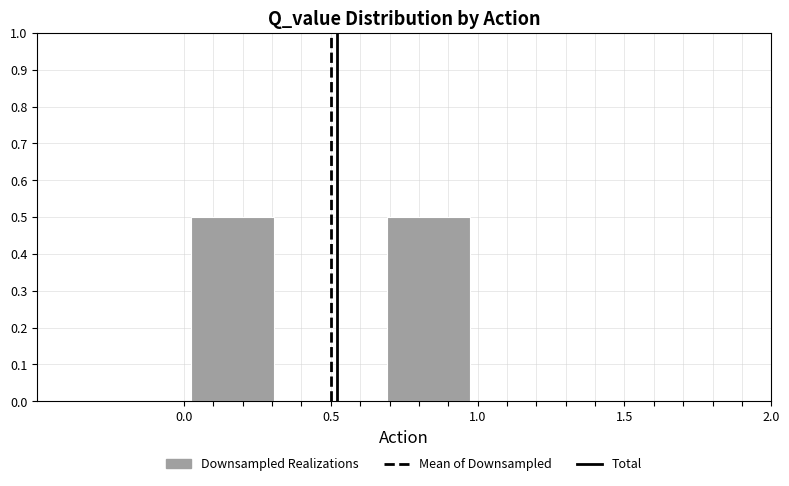

Reading left to right, list every bar in this chart as the range it spans on the x-axis followed by its height. Neither the bar edges nor the heights are printed on the chart, so give them approximately, as read against the axes.

0.00 to 0.35: 0.5
0.35 to 0.65: 0
0.65 to 1.00: 0.5